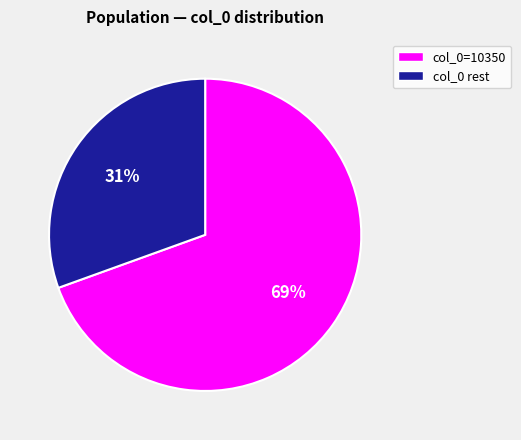

Is there a majority slice in this chart?

Yes